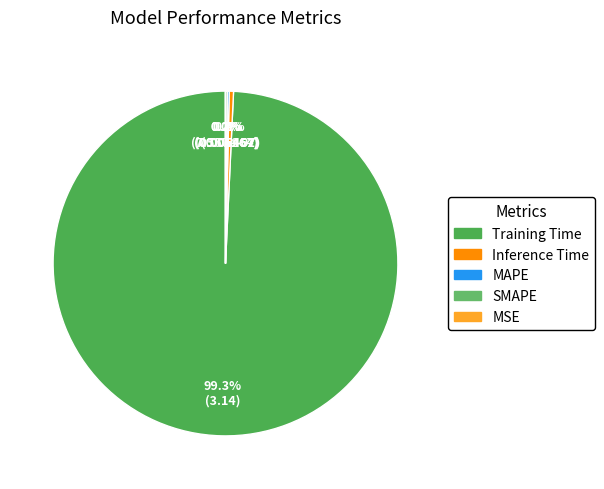

Combined, what portion of the pie is Training Time and Inference Time?

99.7%